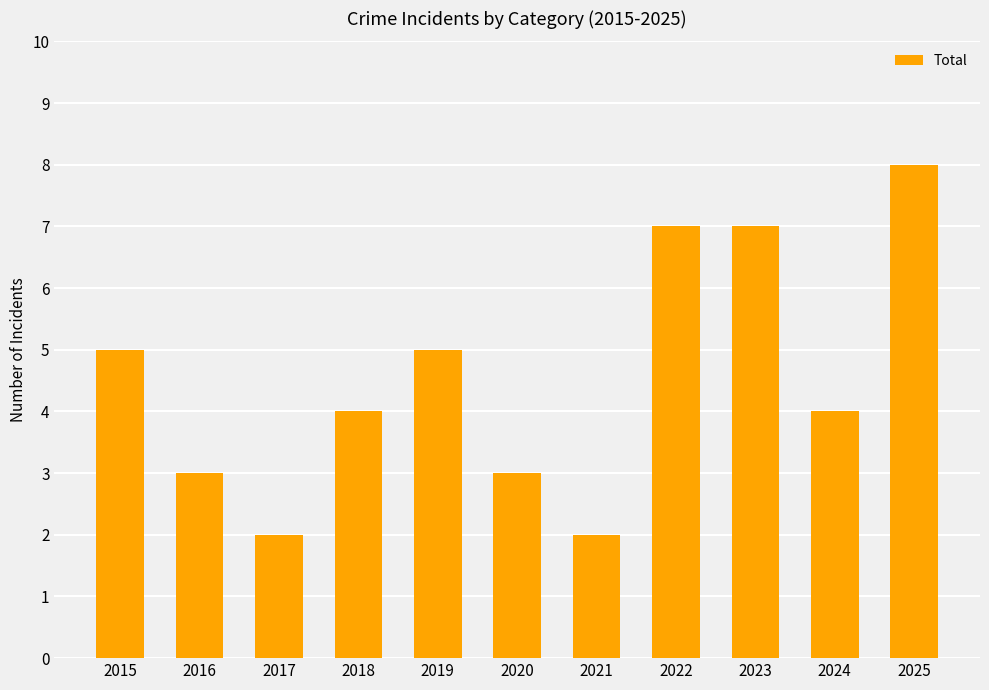

What is the sum of the values at 2023 and 2017?

9